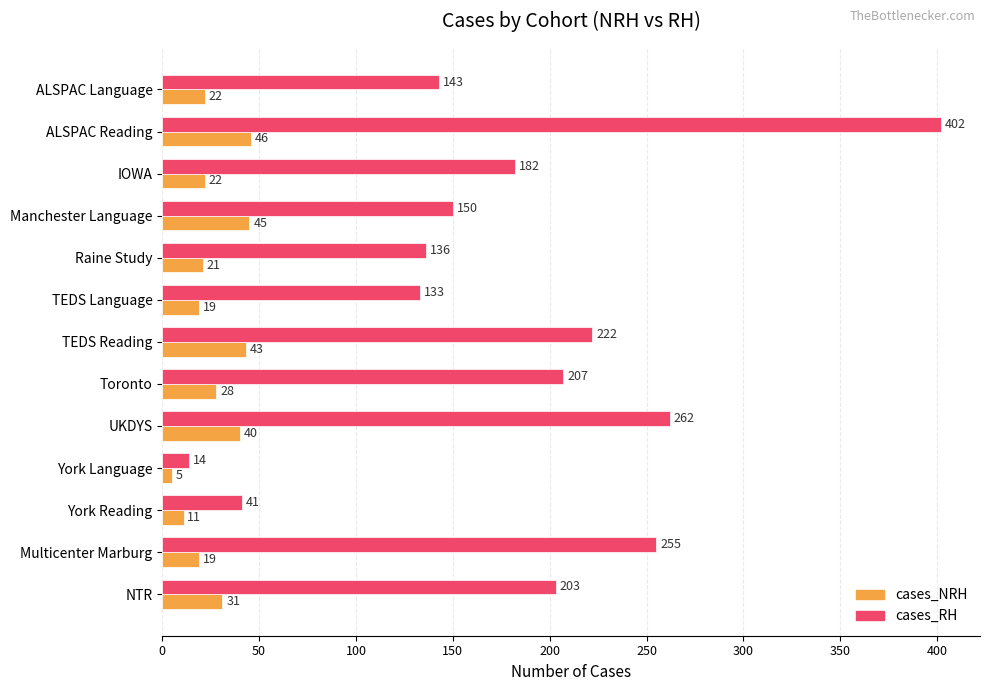

Which label corresponds to the largest value in the chart?

ALSPAC Reading